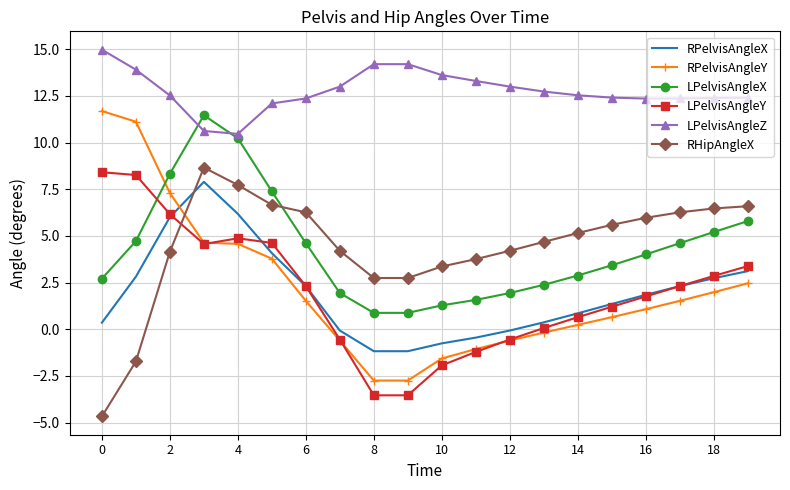

Which series has the largest range (max minus min)?

RPelvisAngleY